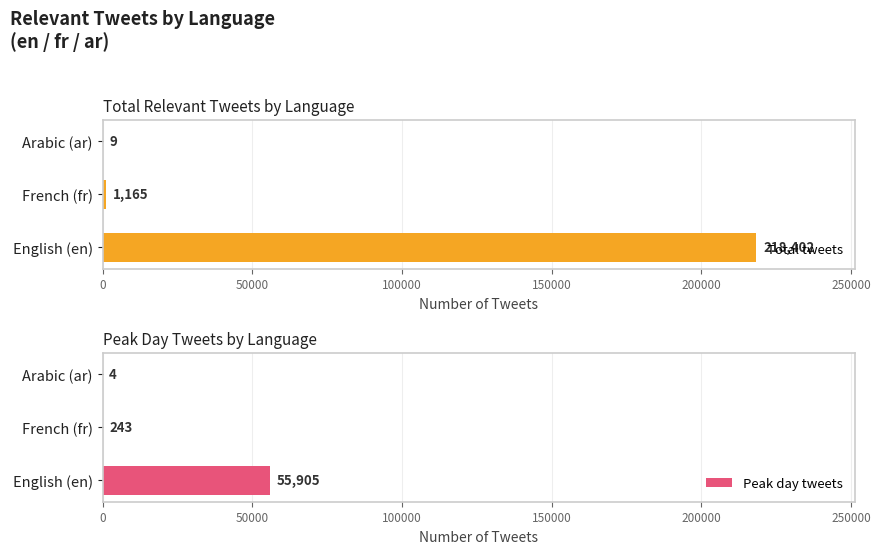

Reading left to right, list all the values displayed in this chart.

Total tweets: 218402	1165	9
Peak day tweets: 55905	243	4